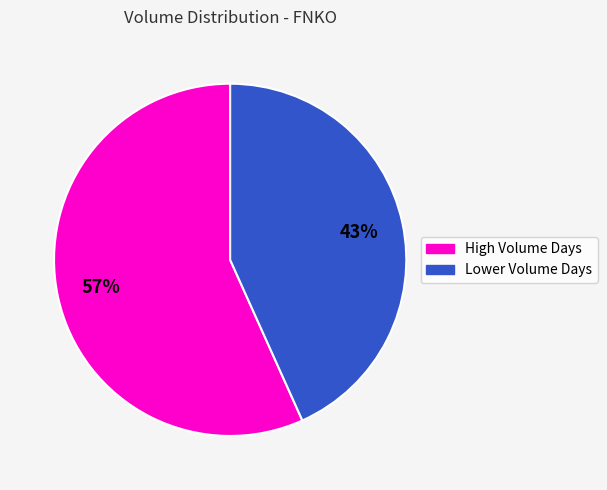

Is there a majority slice in this chart?

Yes